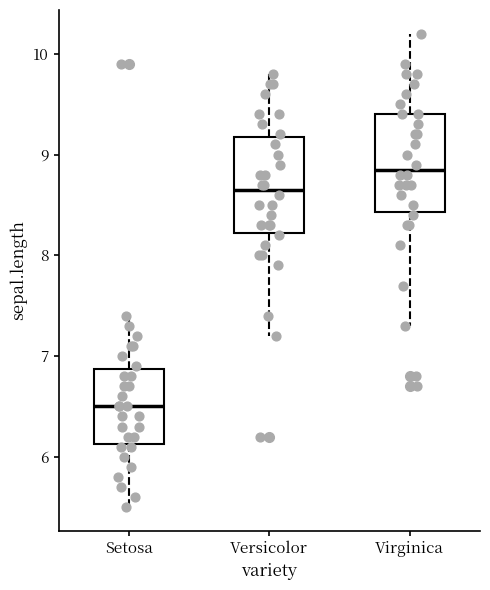

Reading left to right, read every box against the y-axis: the position of its median line, the range the box covers, and the ends of its whiskers. The values are not printed on the chart, so give them approximately, as read against the axis.

Setosa: median 6.5, box 6.1 to 6.9, whiskers 5.5 to 7.4
Versicolor: median 8.7, box 8.2 to 9.2, whiskers 7.2 to 9.8
Virginica: median 8.9, box 8.4 to 9.4, whiskers 7.3 to 10.2